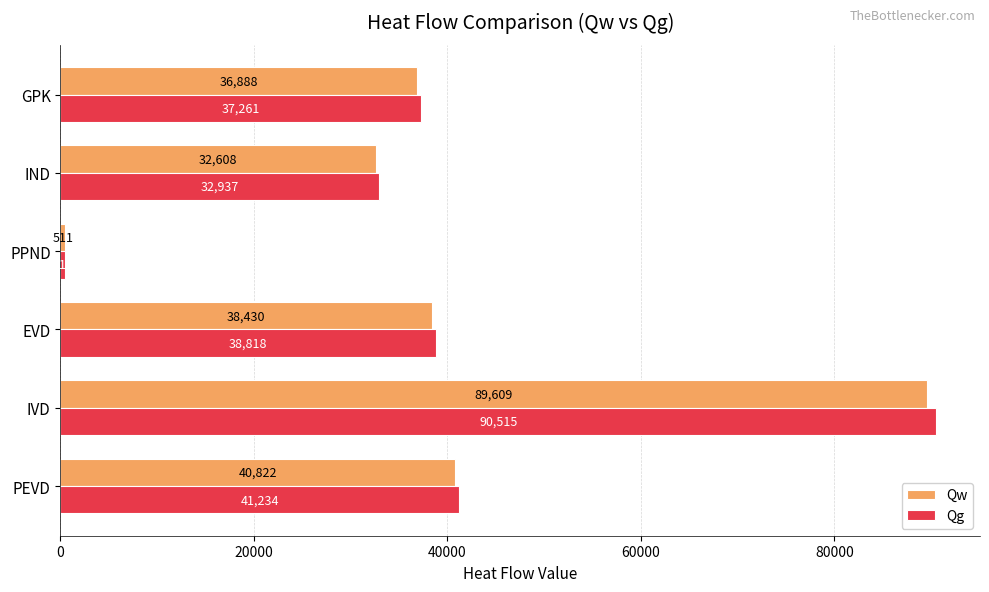

Which series changed the most between PPND and IND?

Qg